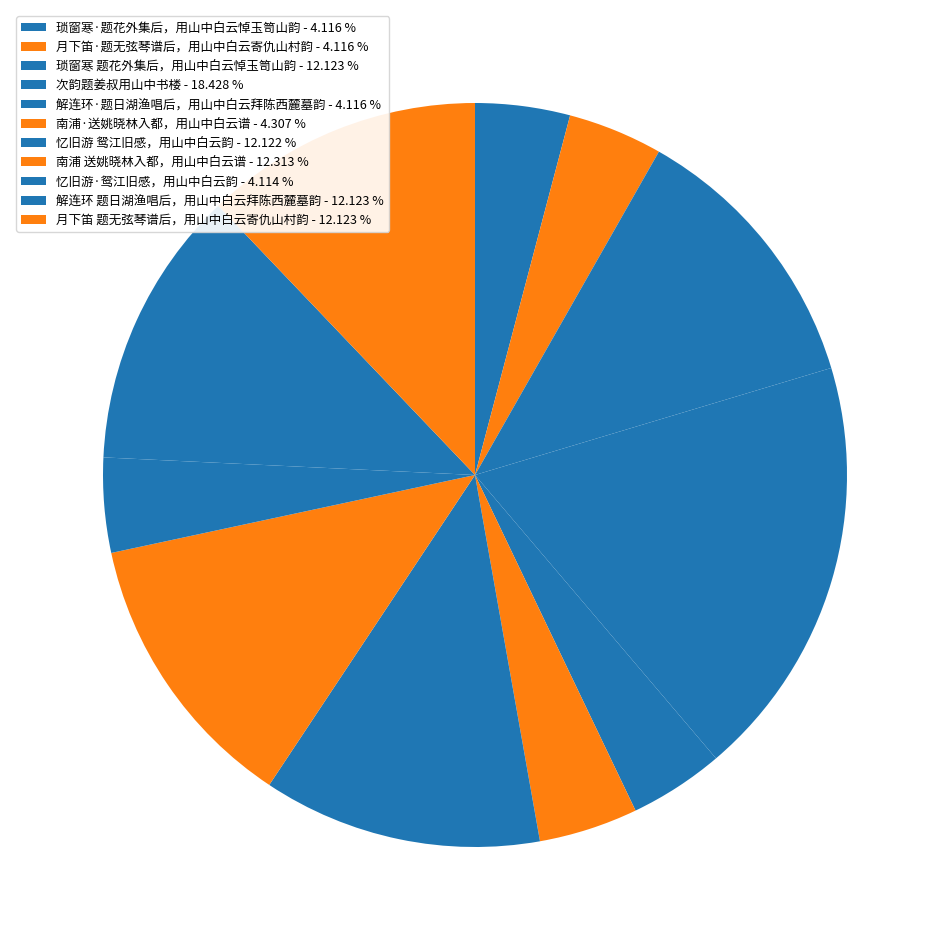

Which slice is the smallest?

忆旧游·鸳江旧感，用山中白云韵